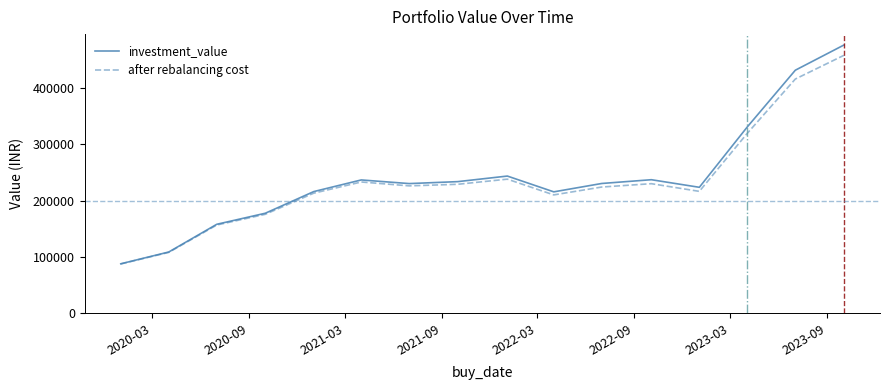

Which series has the widest spread of values?

investment_value